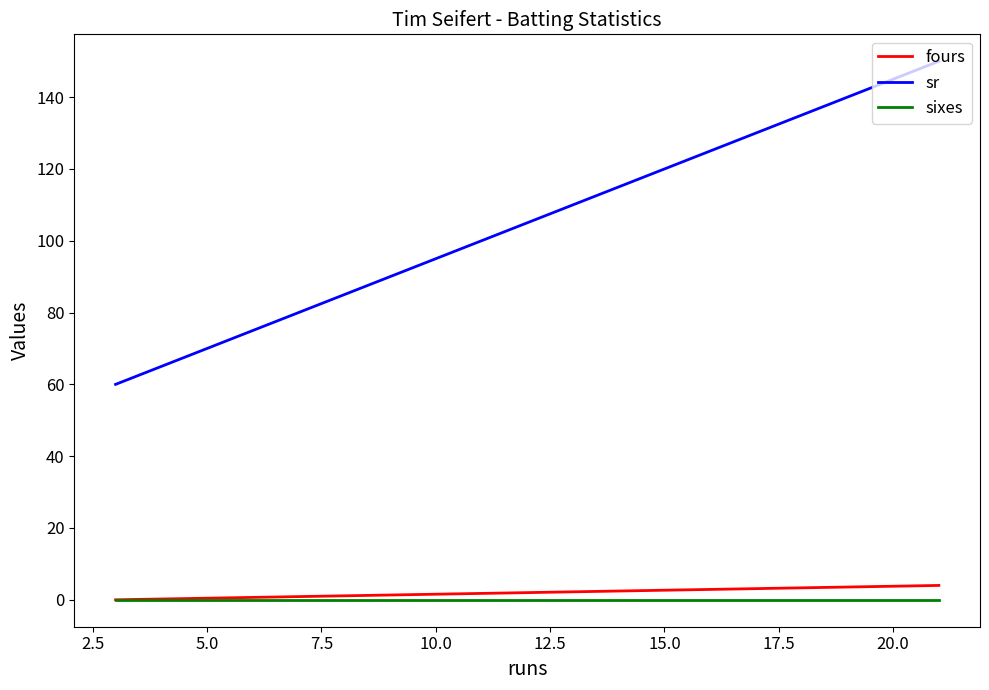

Which series has the largest total across all categories?

sr